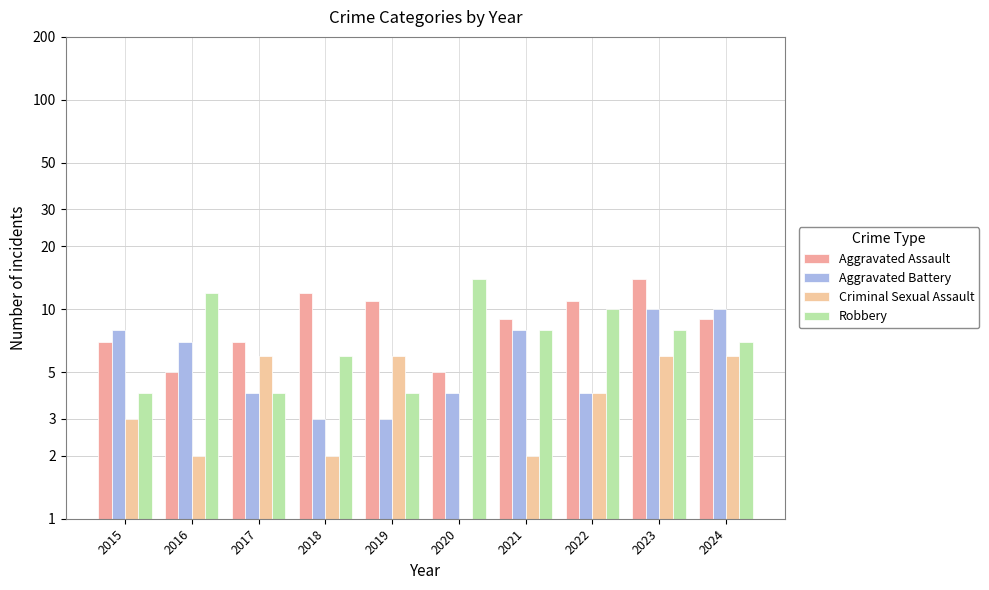

How many bars are there in total?

40